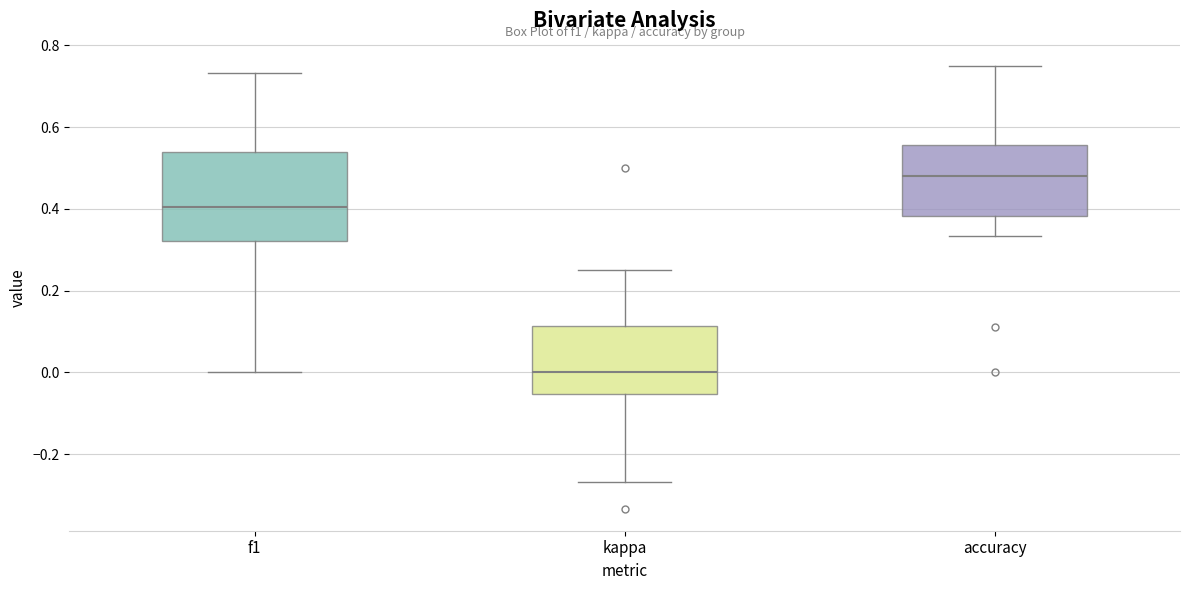

Comparing the boxes themselves (not the whiskers), which one is the tallest?

f1